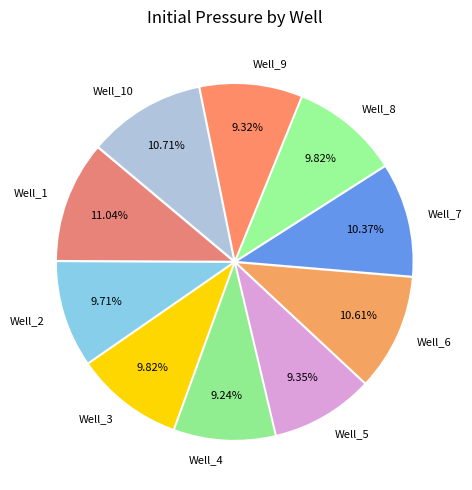

The Well_6 slice represents 1% of the pie. True or false?

False